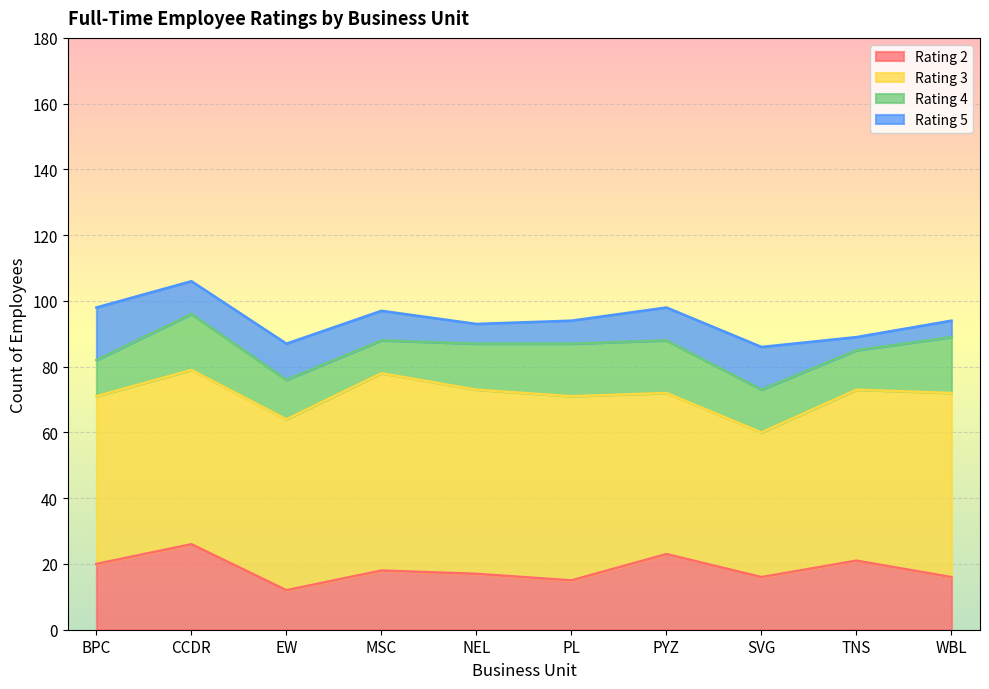

The Rating 2 series shows 29 at BPC. True or false?

False